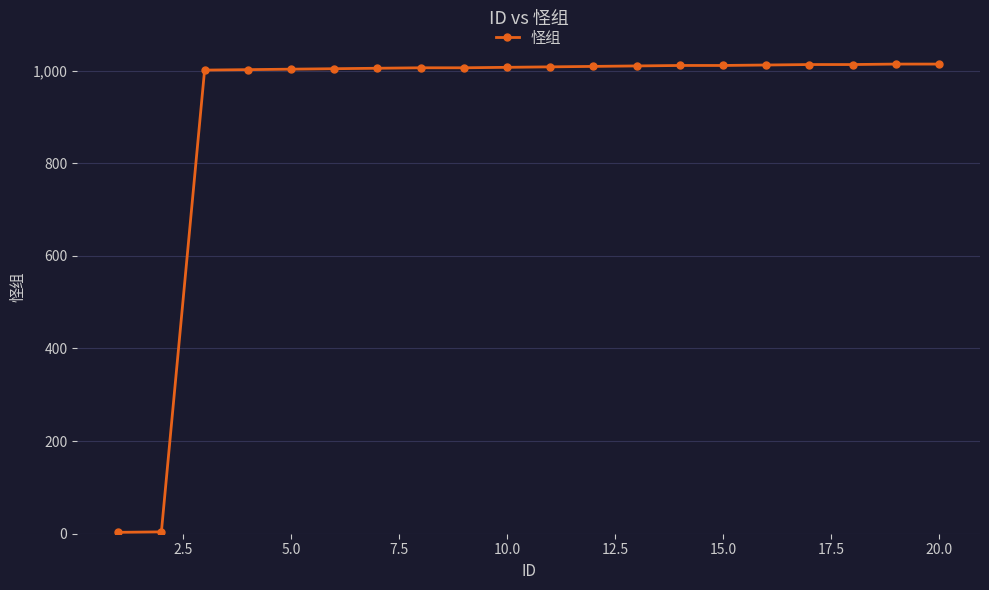

What is the value of the 20th point from the left?

1014